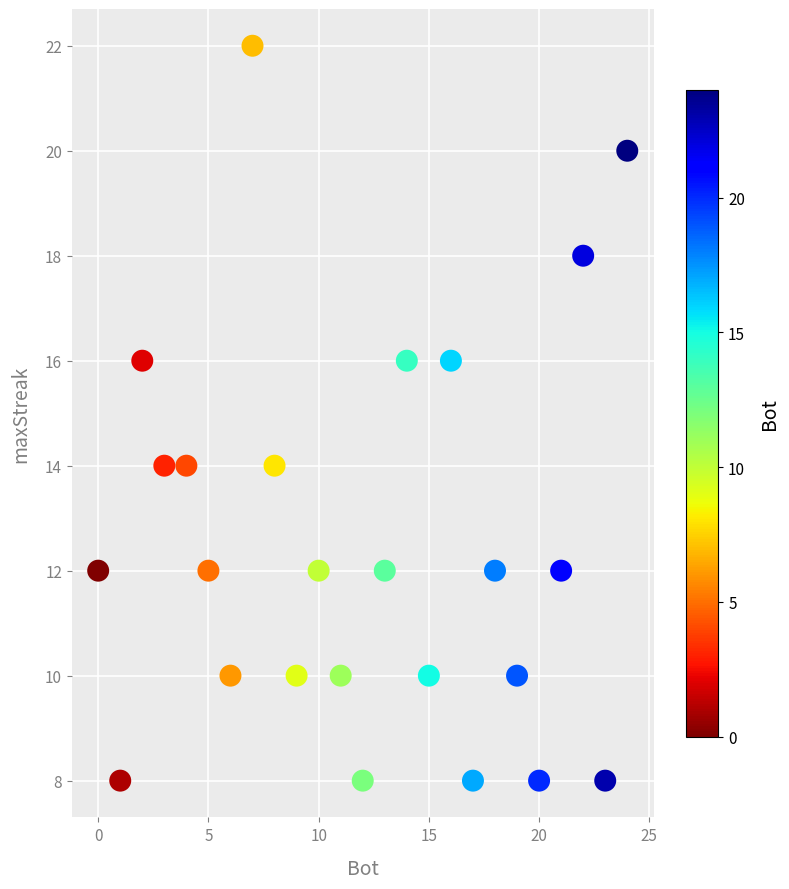

What is the range of X values (max minus min)?

24